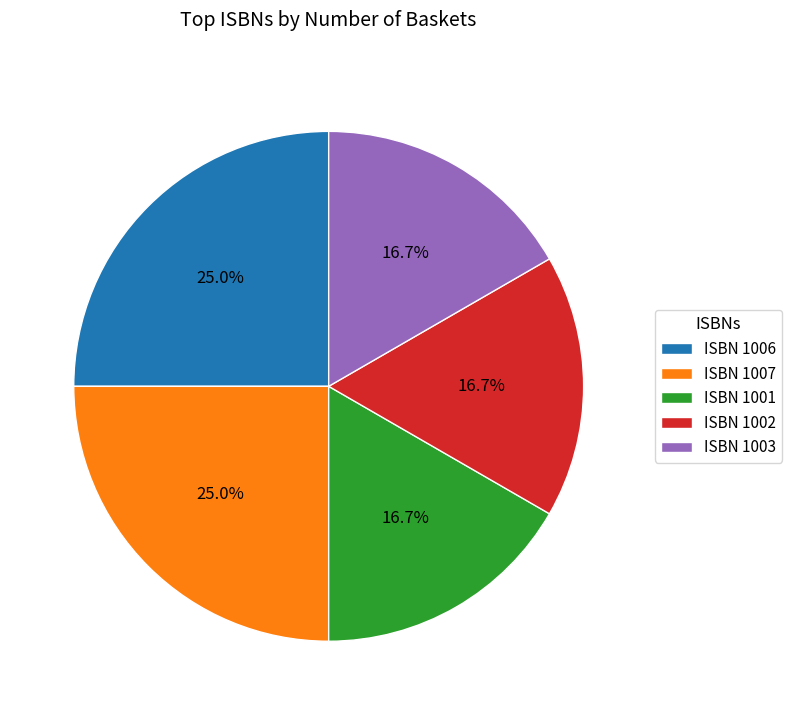

Combined, do ISBN 1002 and ISBN 1001 account for over 50%?

No